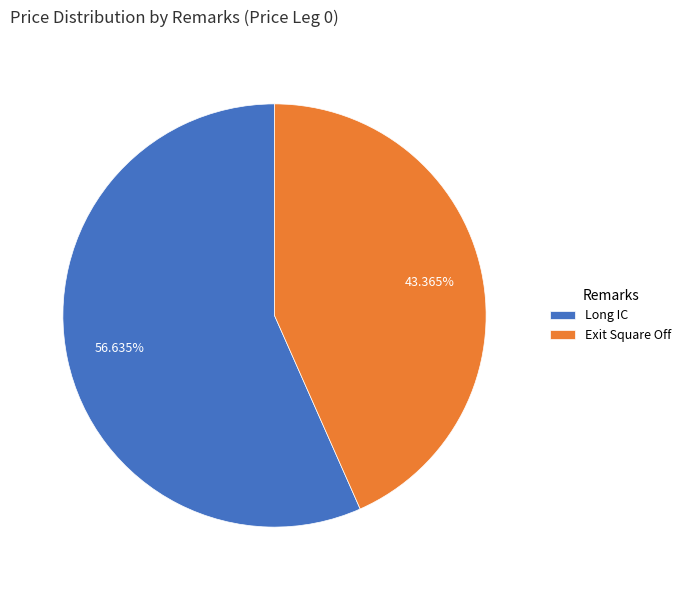

To the nearest percent, what is the difference between the largest and smallest slice percentages?

13%